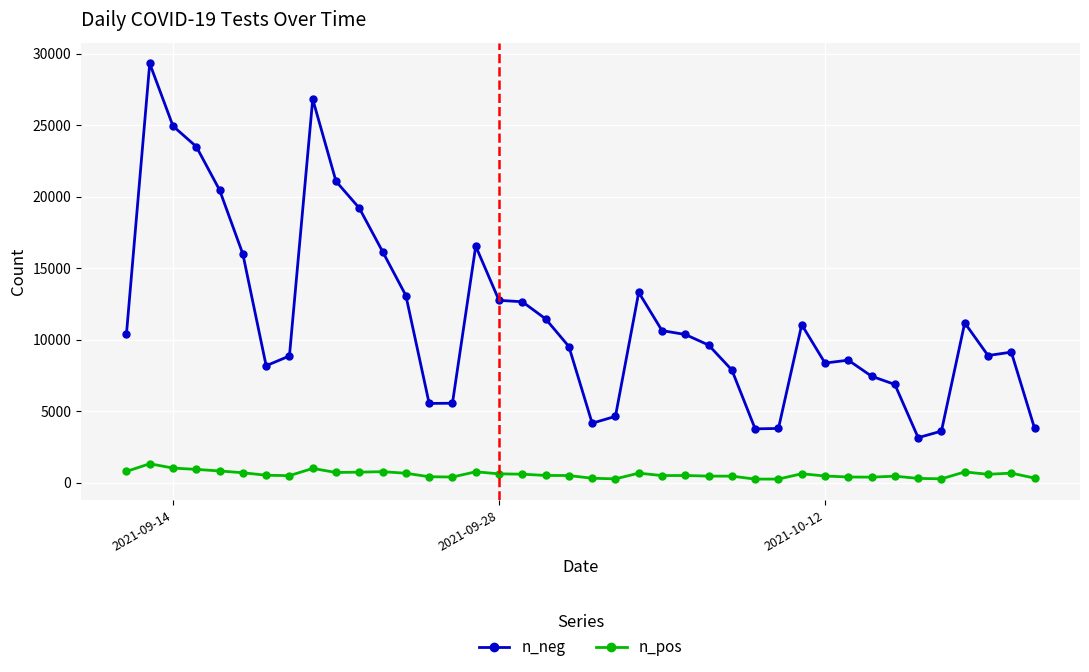

List the series in order of their peak value, lowest first.

n_pos, n_neg